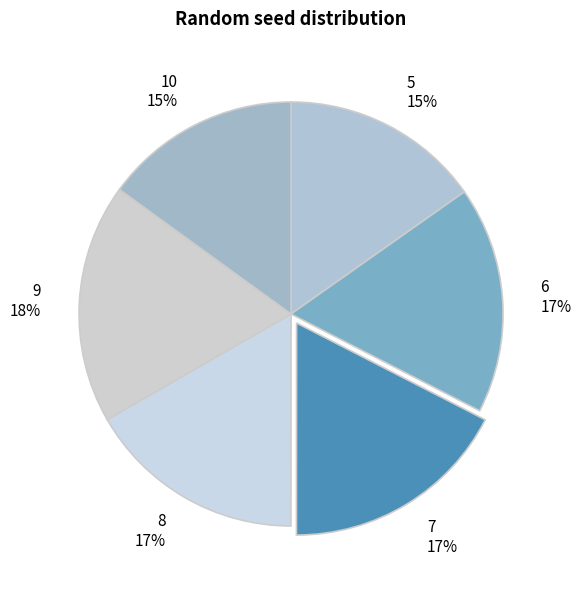

To the nearest percent, what is the difference between the largest and smallest slice percentages?

3%